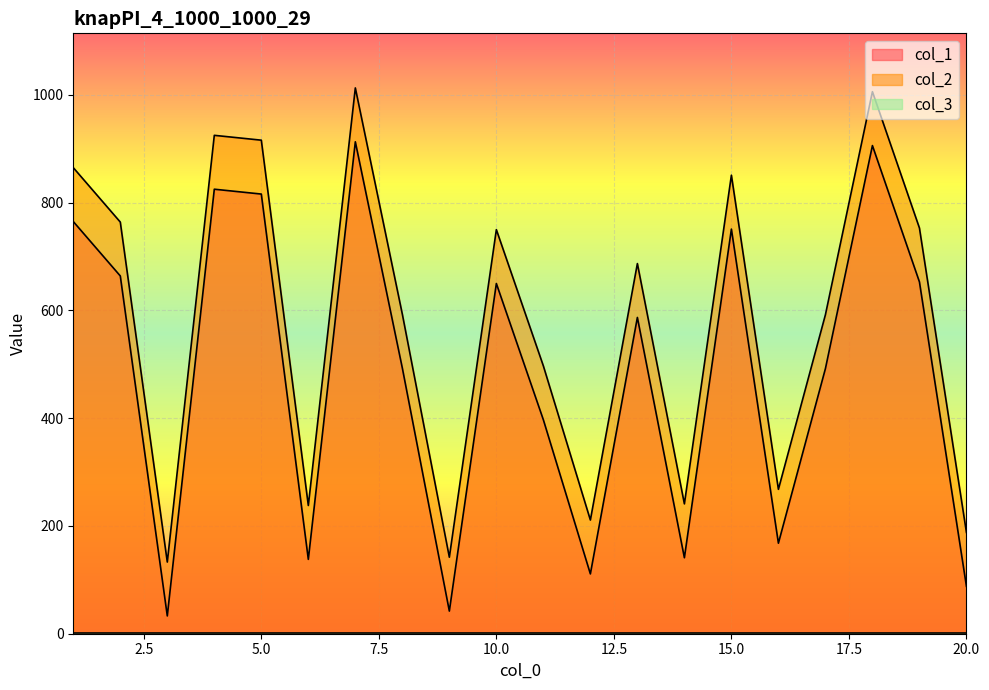

Which category has the highest value in the col_2 series?

7